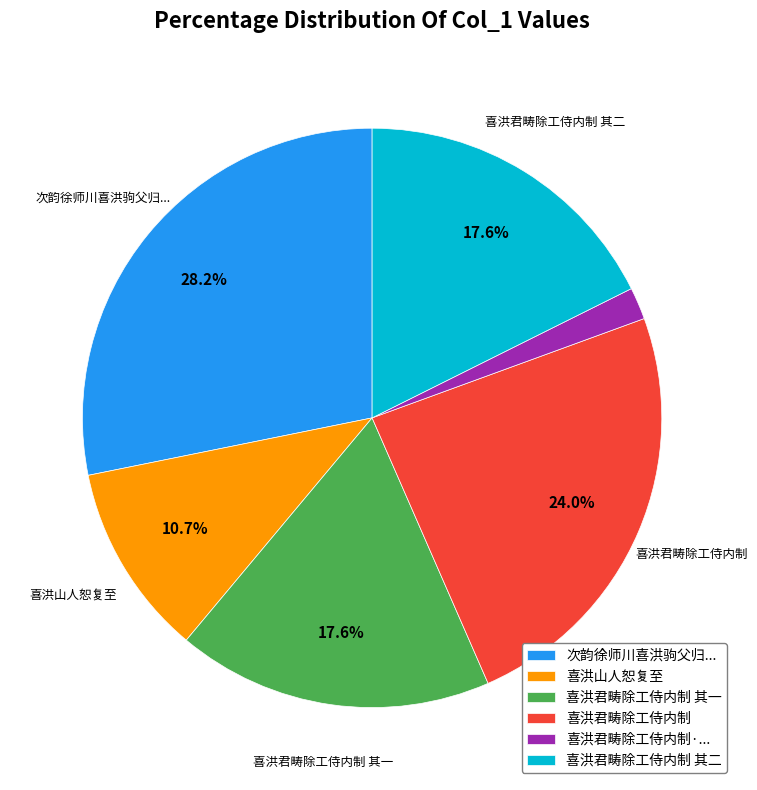

To the nearest percent, what percentage of the pie is 喜洪君畴除工侍内制?

24%